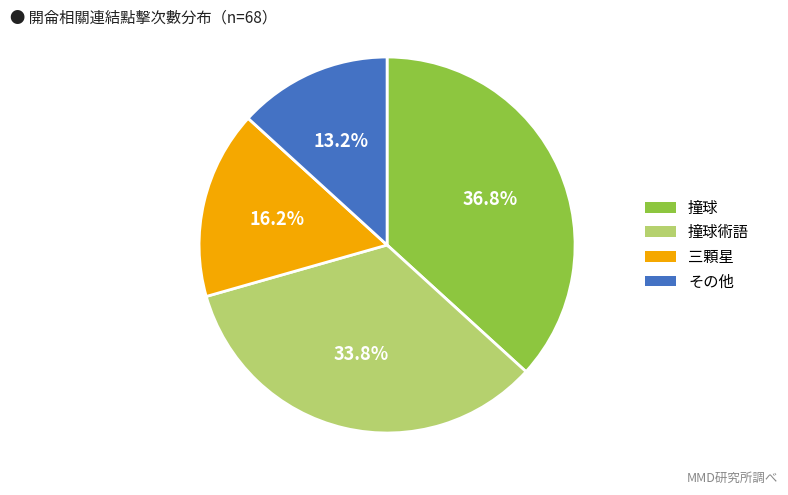

To the nearest percent, what is the average slice percentage?

25%